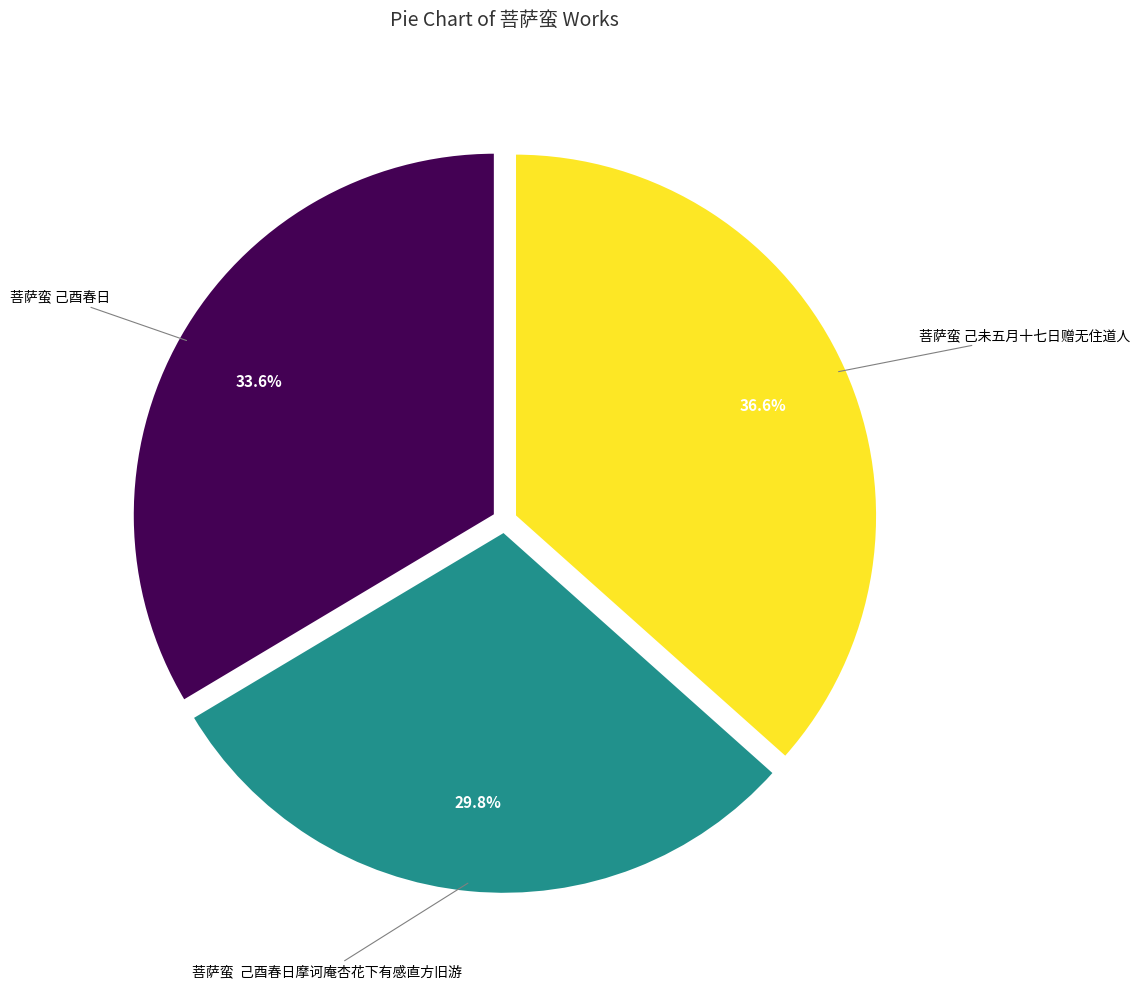

Is there any slice that represents more than half of the pie?

No